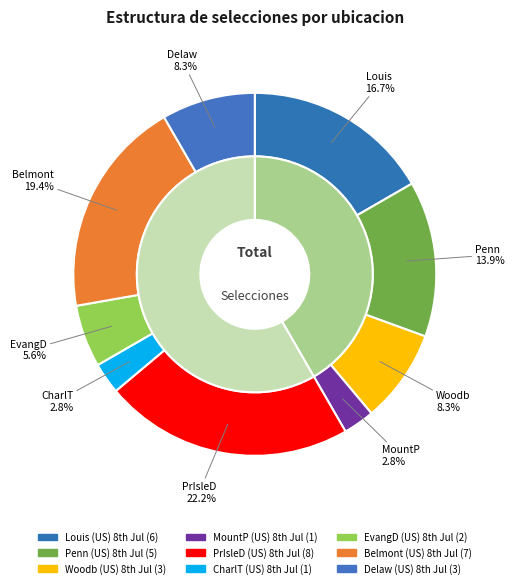

Which category has the biggest portion of the pie?

USA / PrIsleD (US) 8th Jul